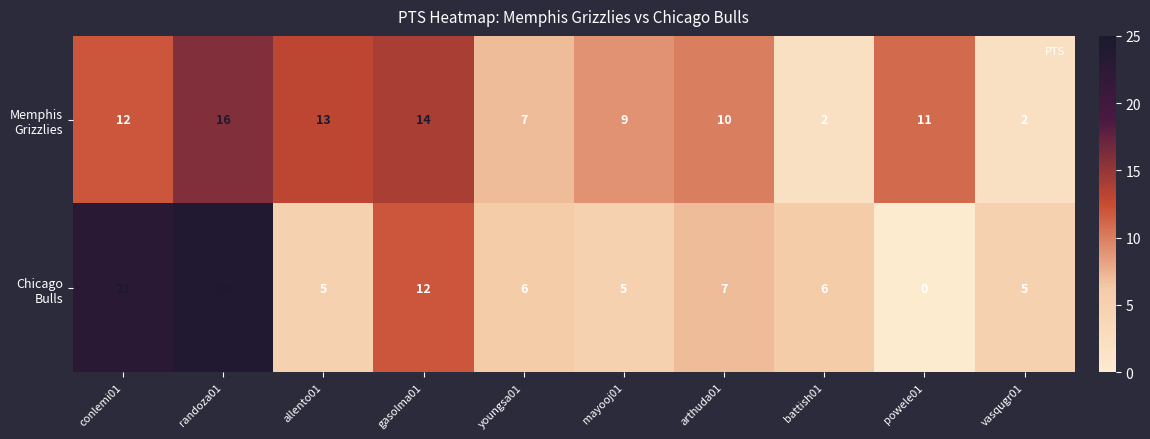

What is the total value across all series at youngsa01?

13